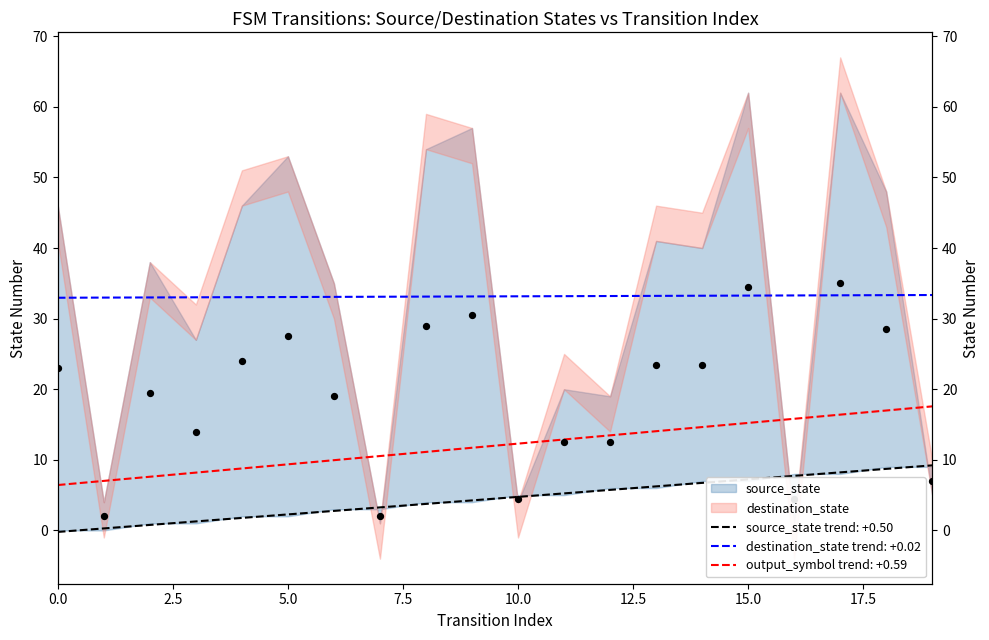

Is the value of source_state at 17 greater than the value of destination_state at 17?

No